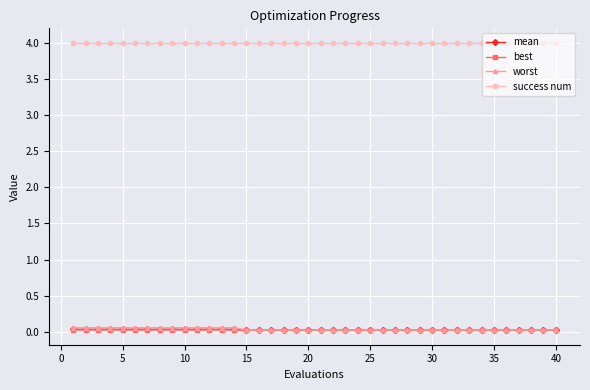

Which series has the largest total across all categories?

success num